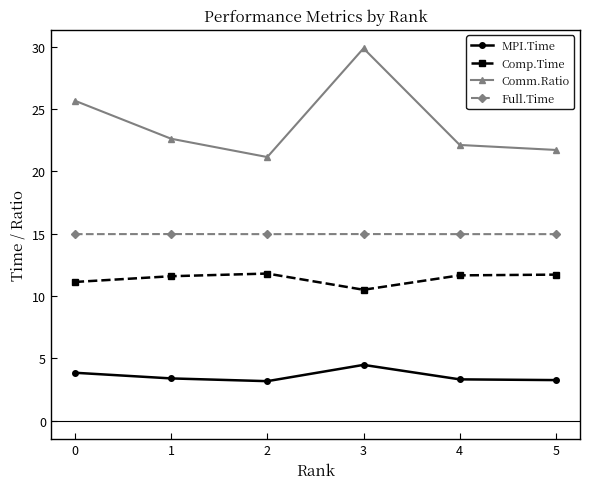

What is the difference between the MPI.Time values at 2 and 4?

0.1